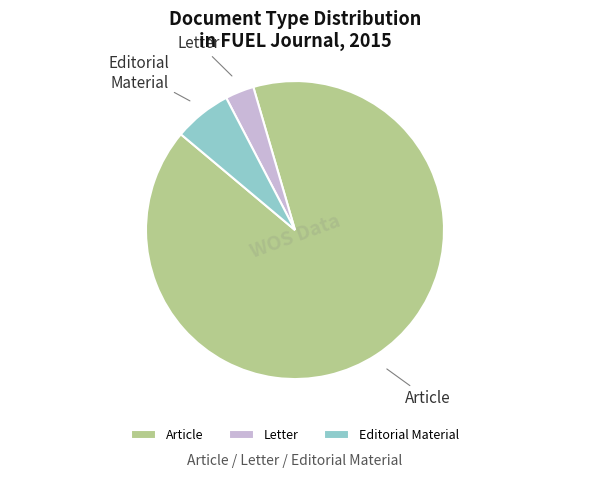

Which slice is the largest?

Article